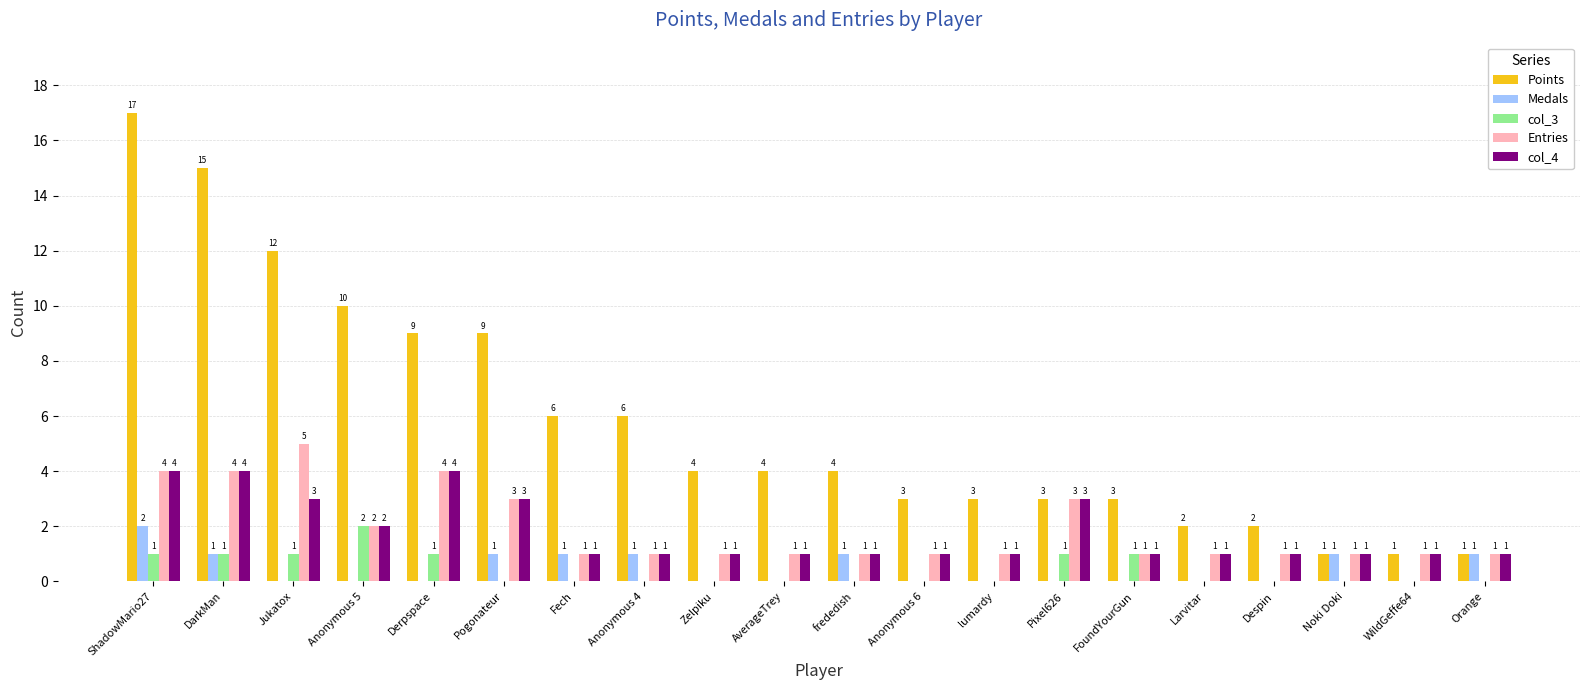

At which category is the sum across all series the highest?

ShadowMario27